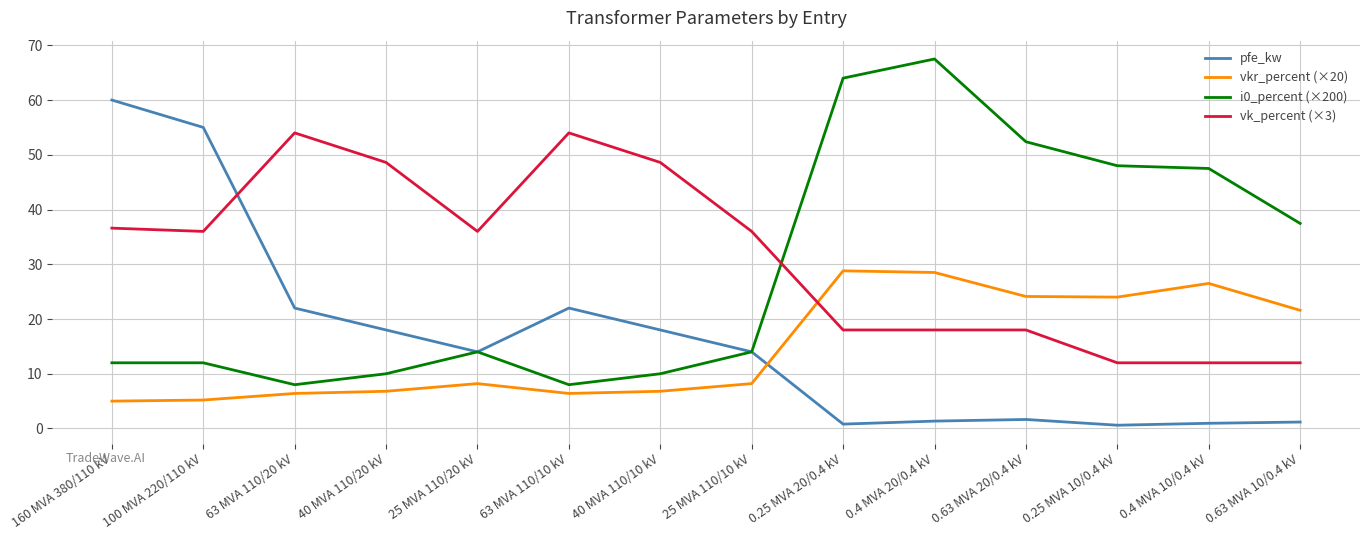

The vkr_percent (×20) series shows 8.8 at 100 MVA 220/110 kV. True or false?

False